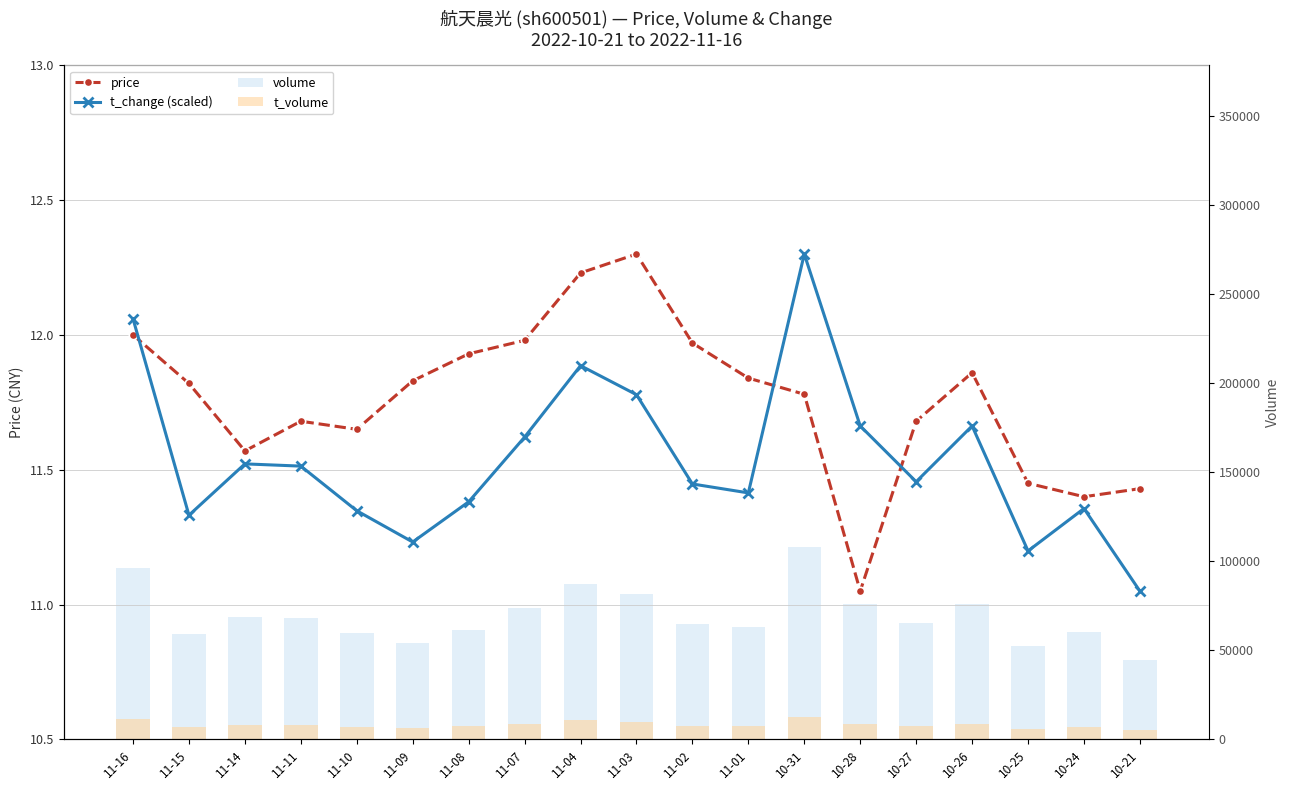

How many distinct data groups are displayed?

4